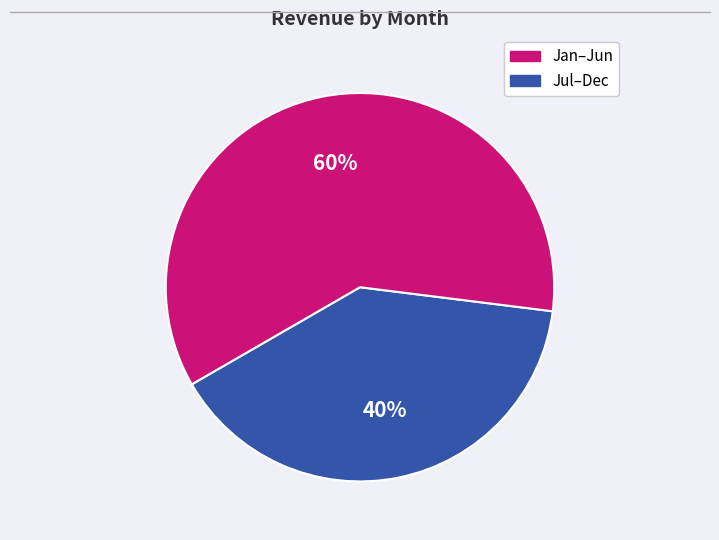

To the nearest percent, what is the average slice percentage?

50%